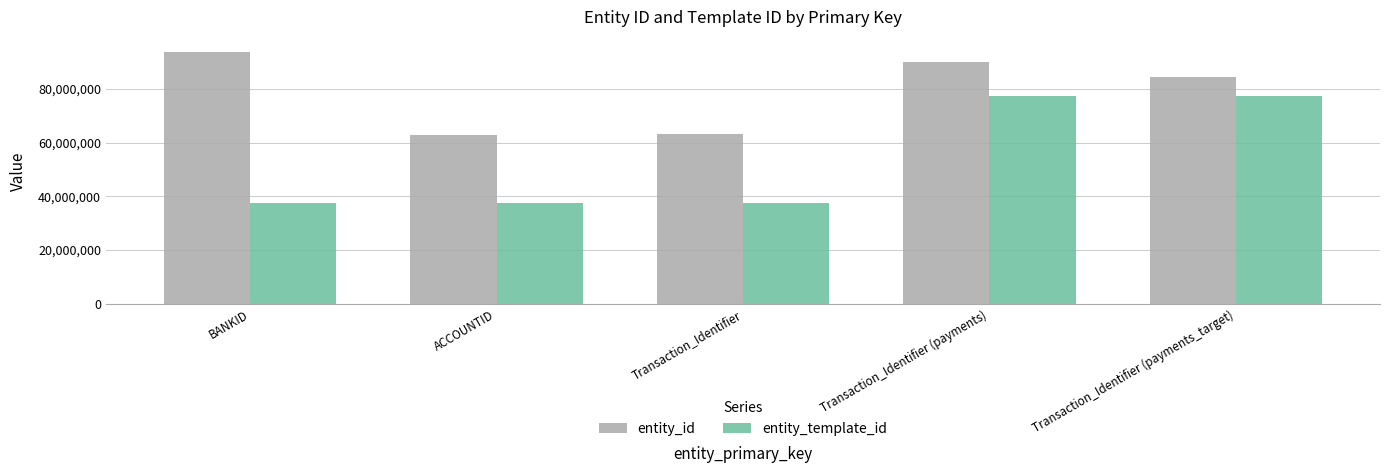

Are the bars horizontal?

No